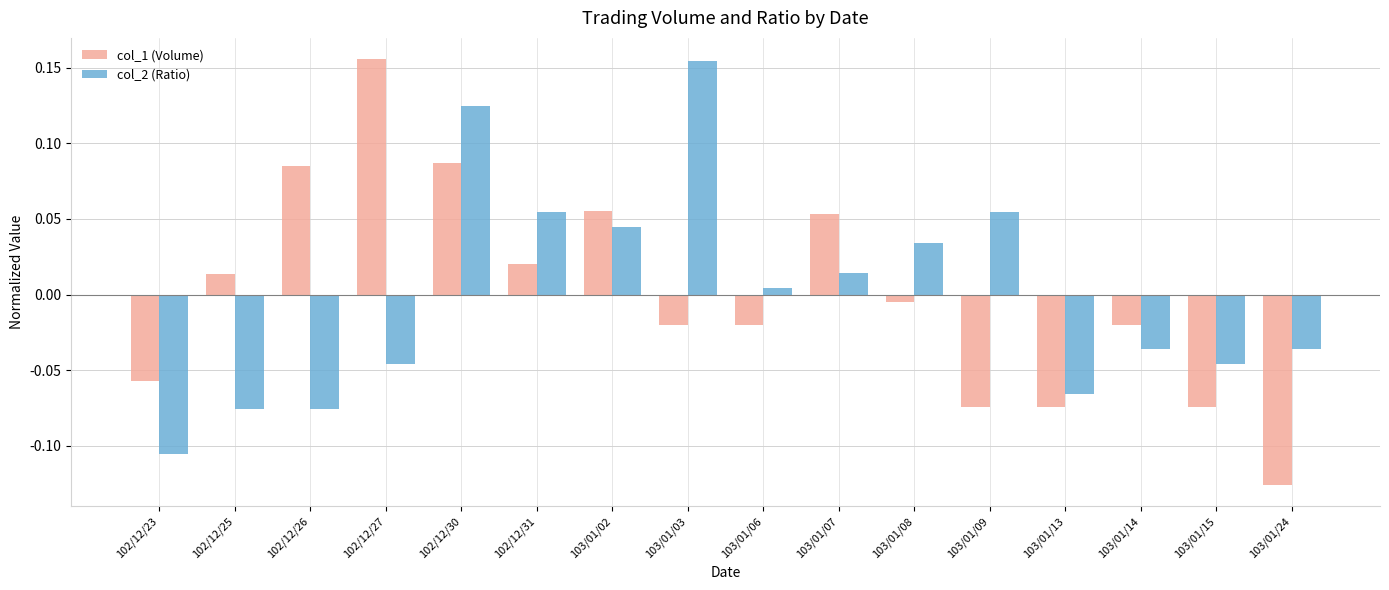

What is the label of the 4th bar from the left?

102/12/27